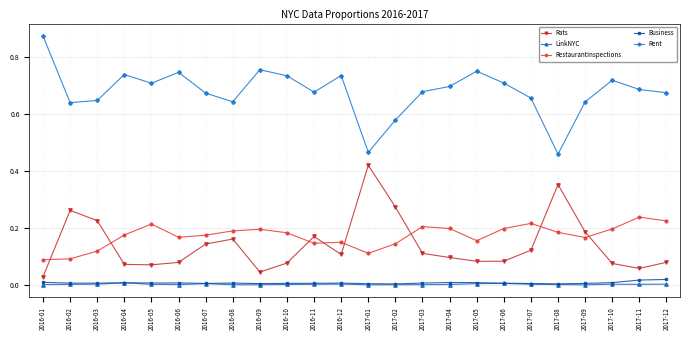

True or false: RestaurantInspections and LinkNYC cross at least once.

False